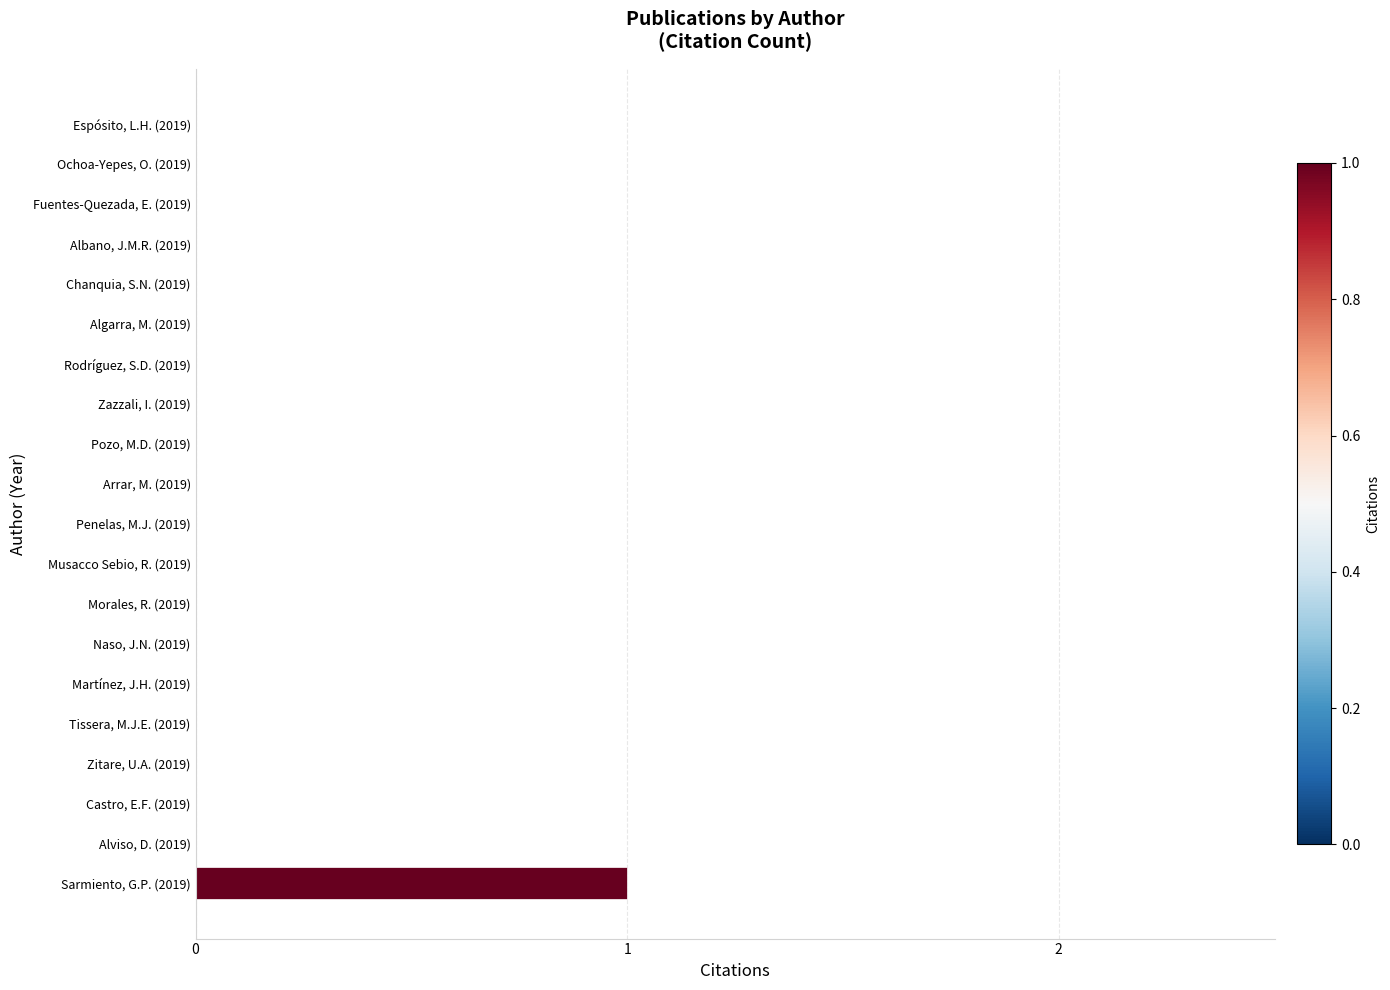

Reading top to bottom, transcribe all the data shown in this chart.

Espósito, L.H. (2019)=0	Ochoa-Yepes, O. (2019)=0	Fuentes-Quezada, E. (2019)=0	Albano, J.M.R. (2019)=0	Chanquia, S.N. (2019)=0	Algarra, M. (2019)=0	Rodríguez, S.D. (2019)=0	Zazzali, I. (2019)=0	Pozo, M.D. (2019)=0	Arrar, M. (2019)=0	Penelas, M.J. (2019)=0	Musacco Sebio, R. (2019)=0	Morales, R. (2019)=0	Naso, J.N. (2019)=0	Martínez, J.H. (2019)=0	Tissera, M.J.E. (2019)=0	Zitare, U.A. (2019)=0	Castro, E.F. (2019)=0	Alviso, D. (2019)=0	Sarmiento, G.P. (2019)=1